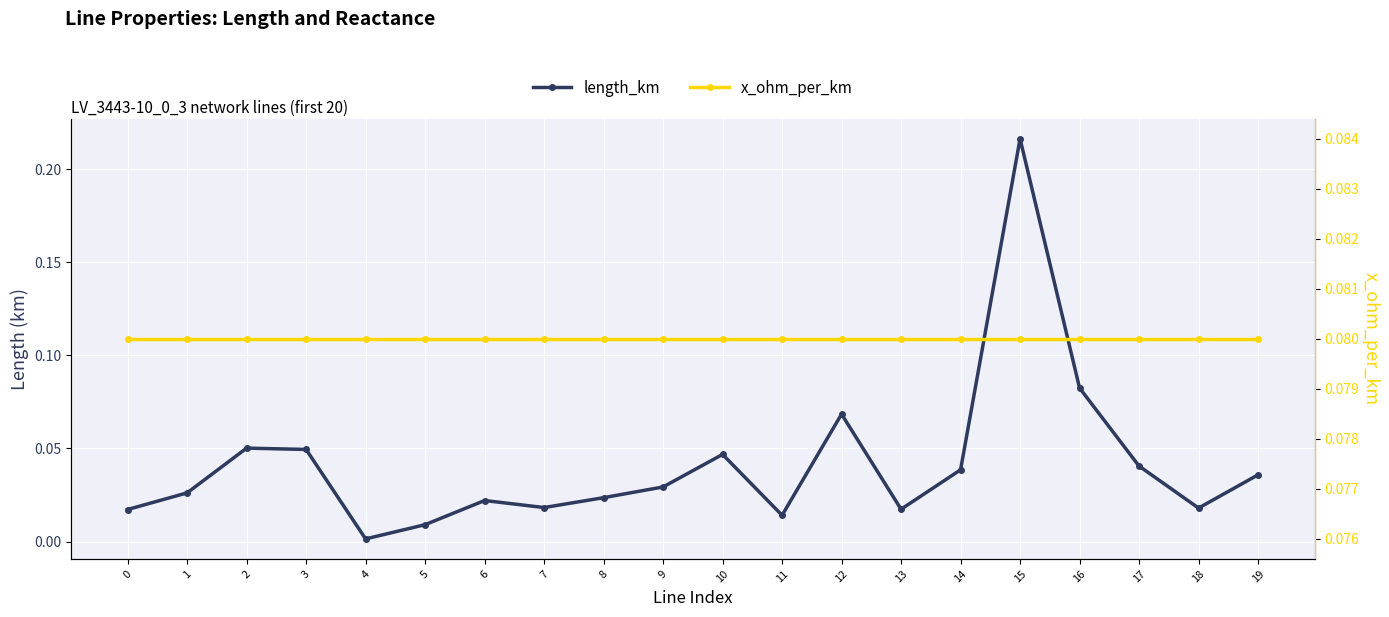

What are all the series names shown in the legend?

length_km, x_ohm_per_km